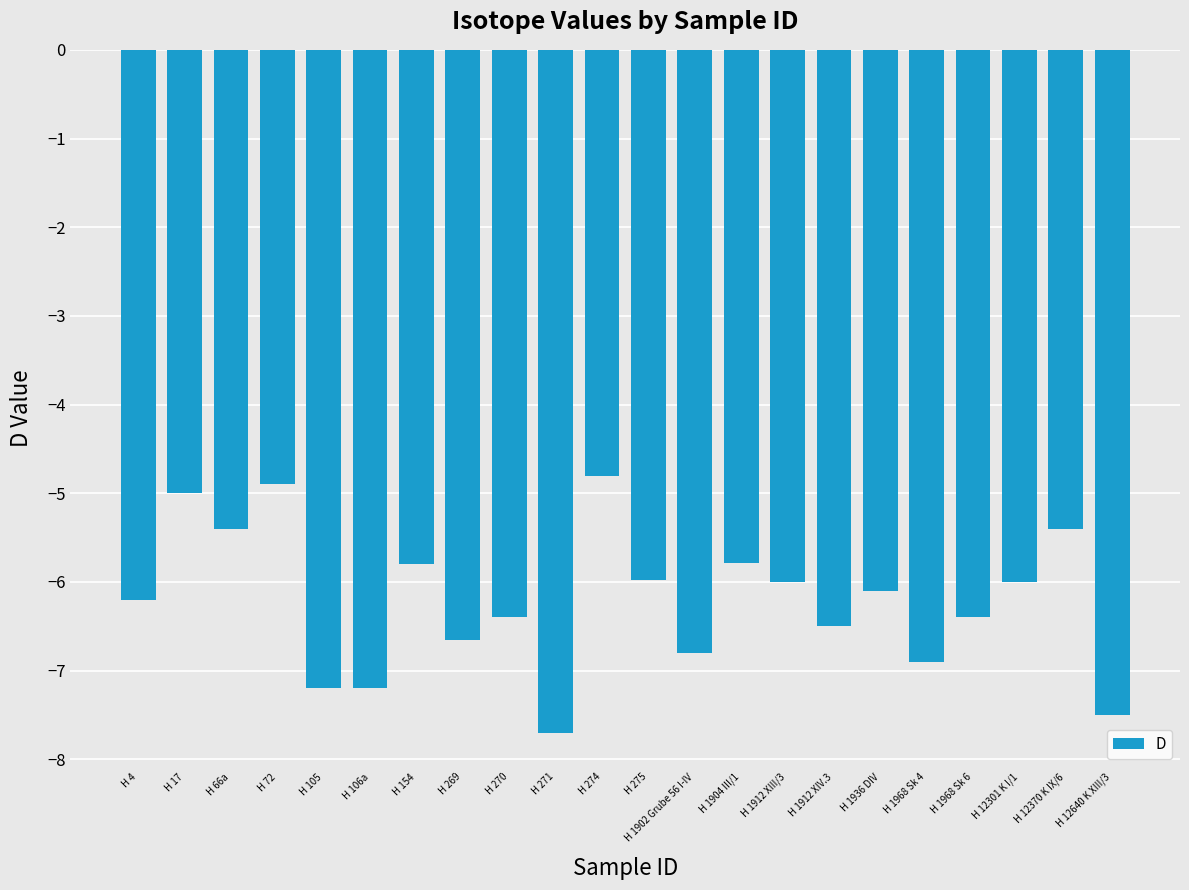

The chart shows a value of -7.7 at H 271. True or false?

True